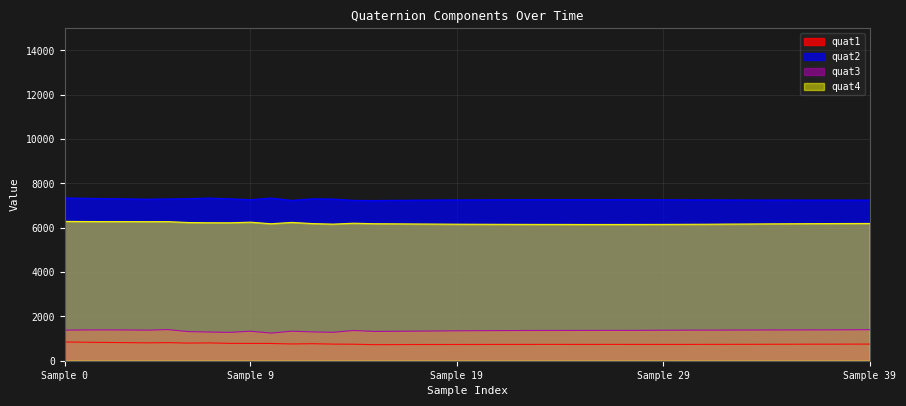

True or false: quat1 and quat3 cross at least once.

False